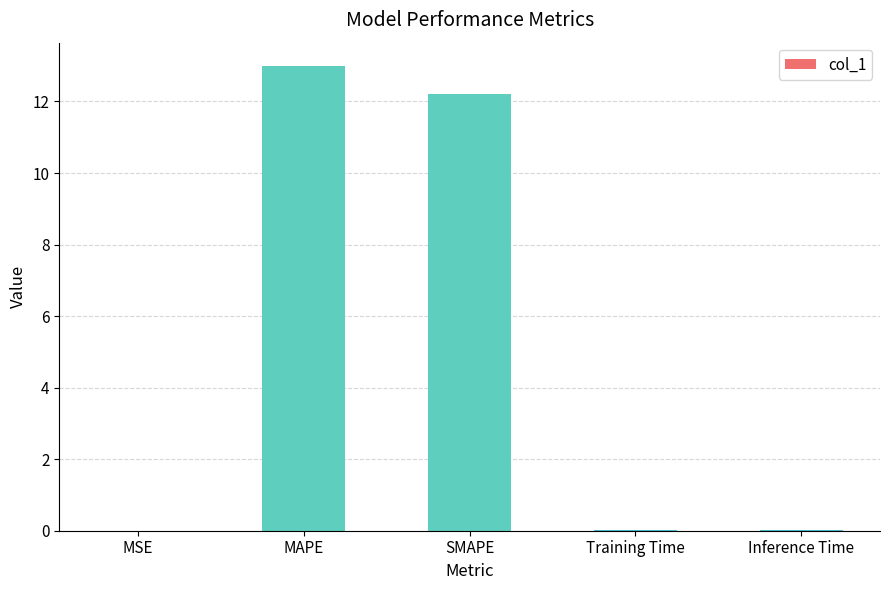

What is the maximum value shown in the chart?

13.0